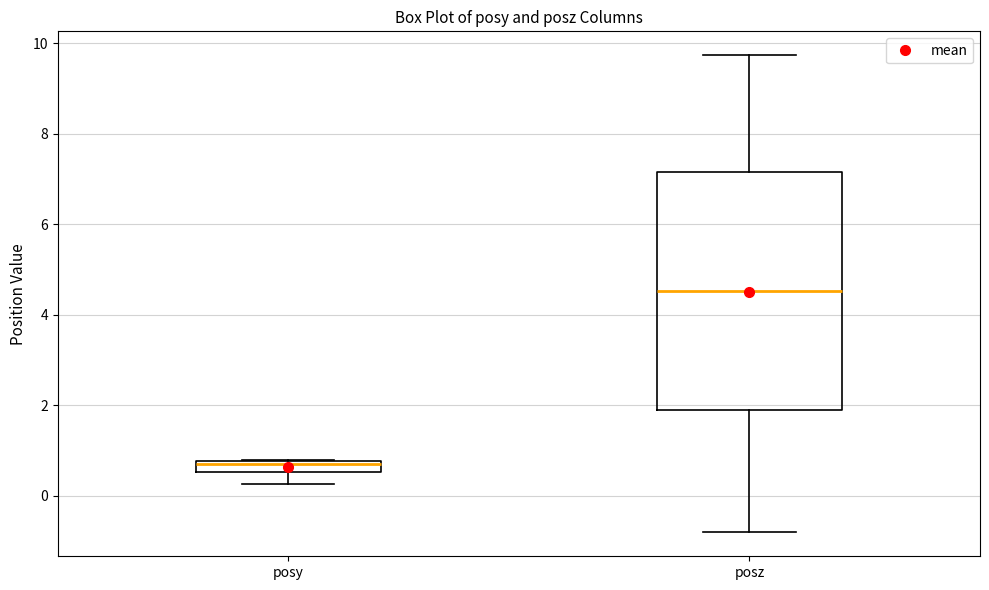

Which box has the lowest median line?

posy